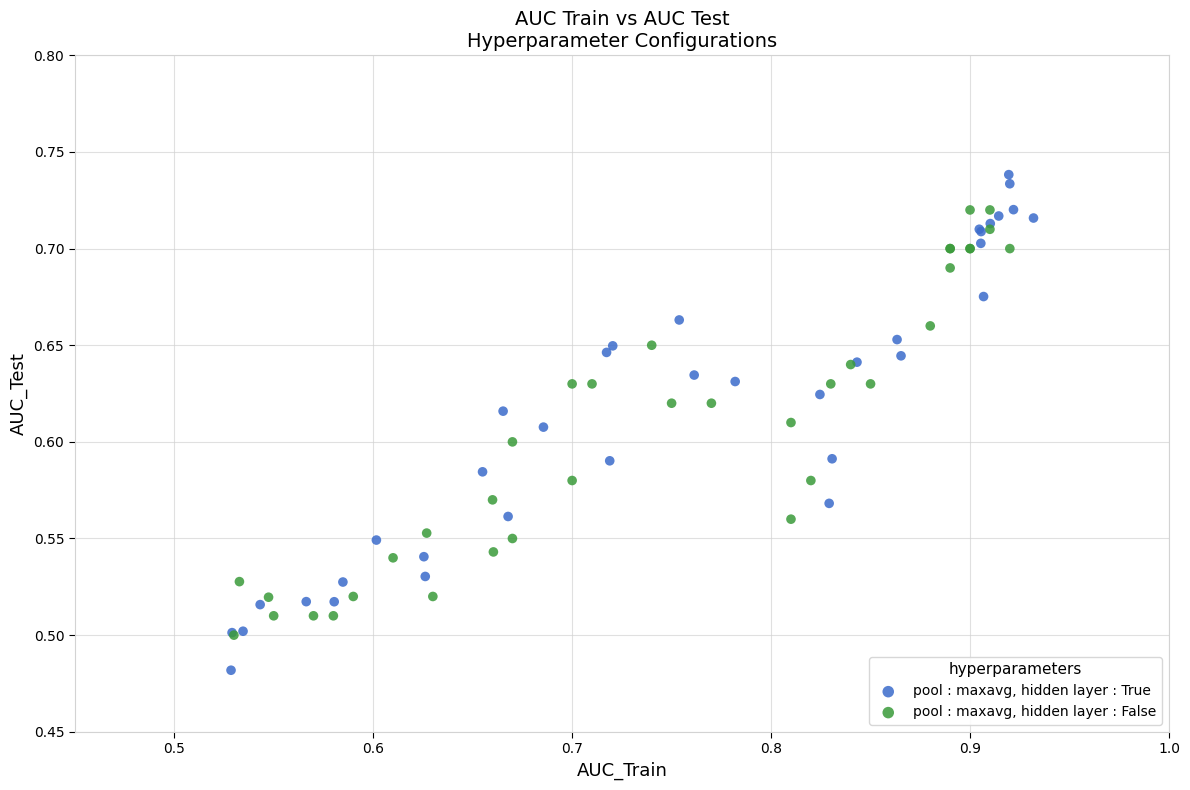

Which series reaches the maximum Y coordinate?

pool : maxavg, hidden layer : True